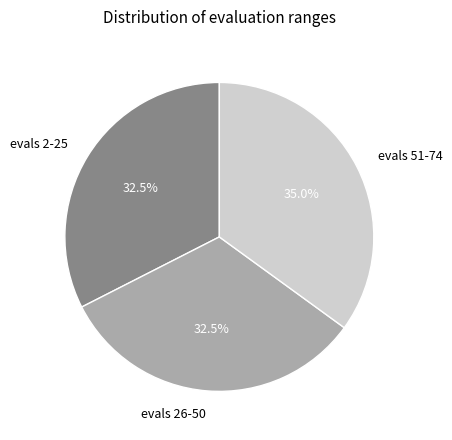

How many segments does this pie chart have?

3